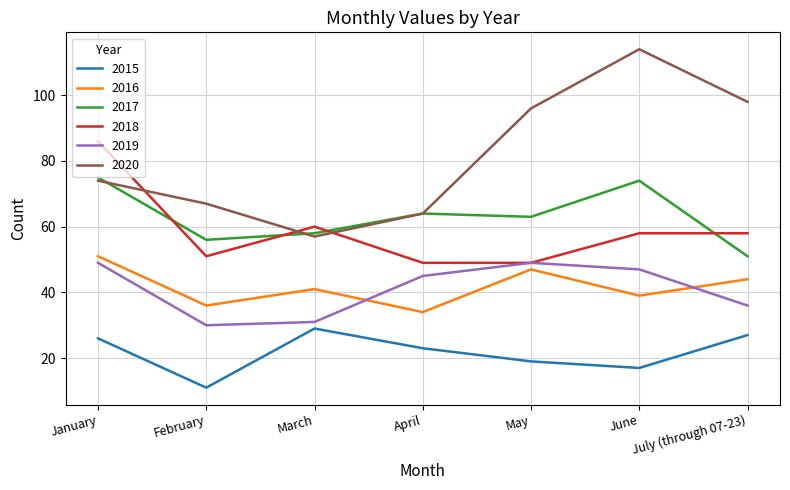

Which series has the largest range (max minus min)?

2020